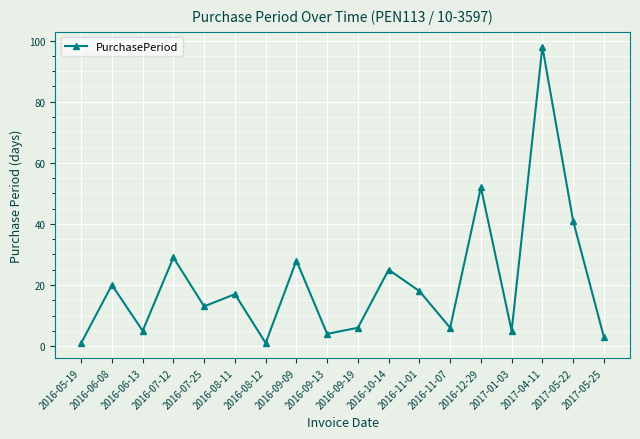

Which label corresponds to the largest value in the chart?

2017-04-11